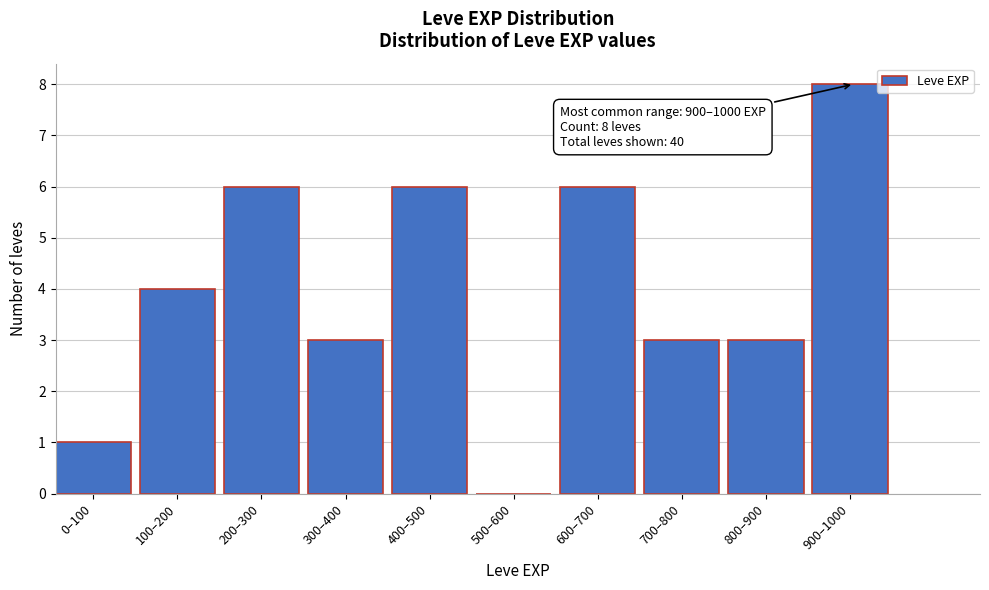

Reading left to right, transcribe all the data shown in this chart.

0–100=1	100–200=4	200–300=6	300–400=3	400–500=6	500–600=0	600–700=6	700–800=3	800–900=3	900–1000=8